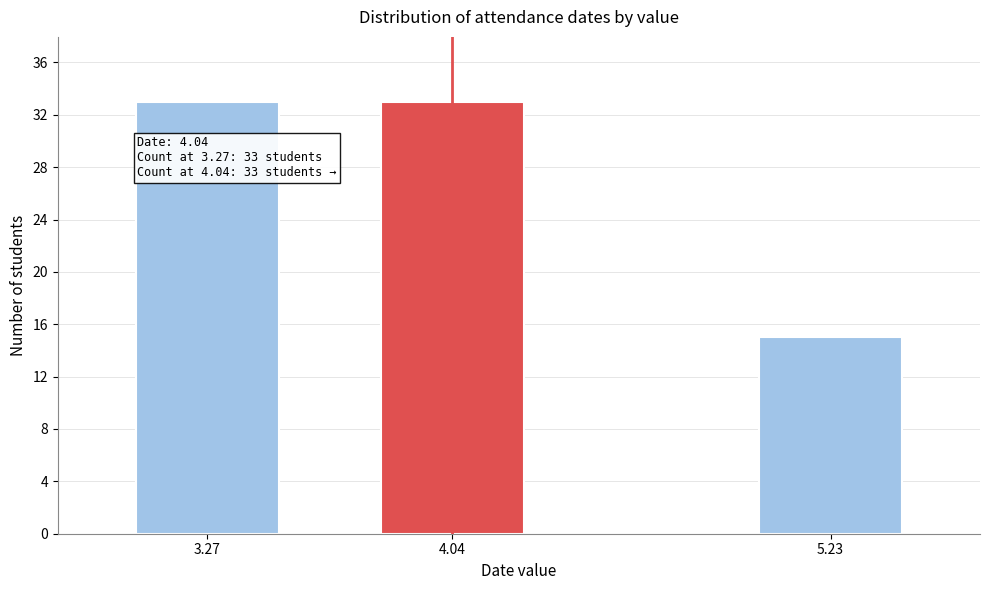

Reading right to left, extract all data points from this chart.

5.23=15	4.04=33	3.27=33